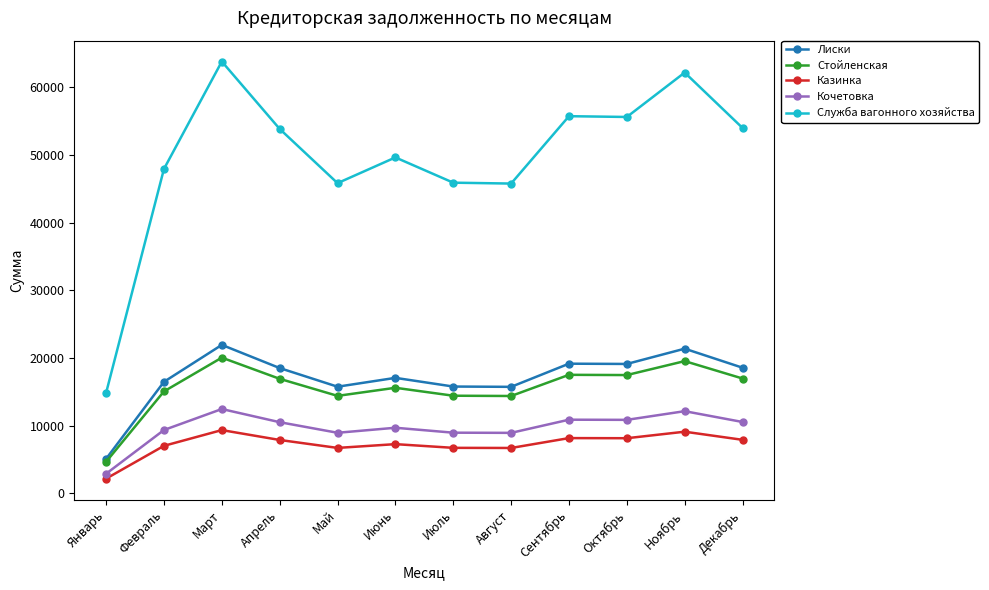

How many data points in Служба вагонного хозяйства are less than 53850?

6